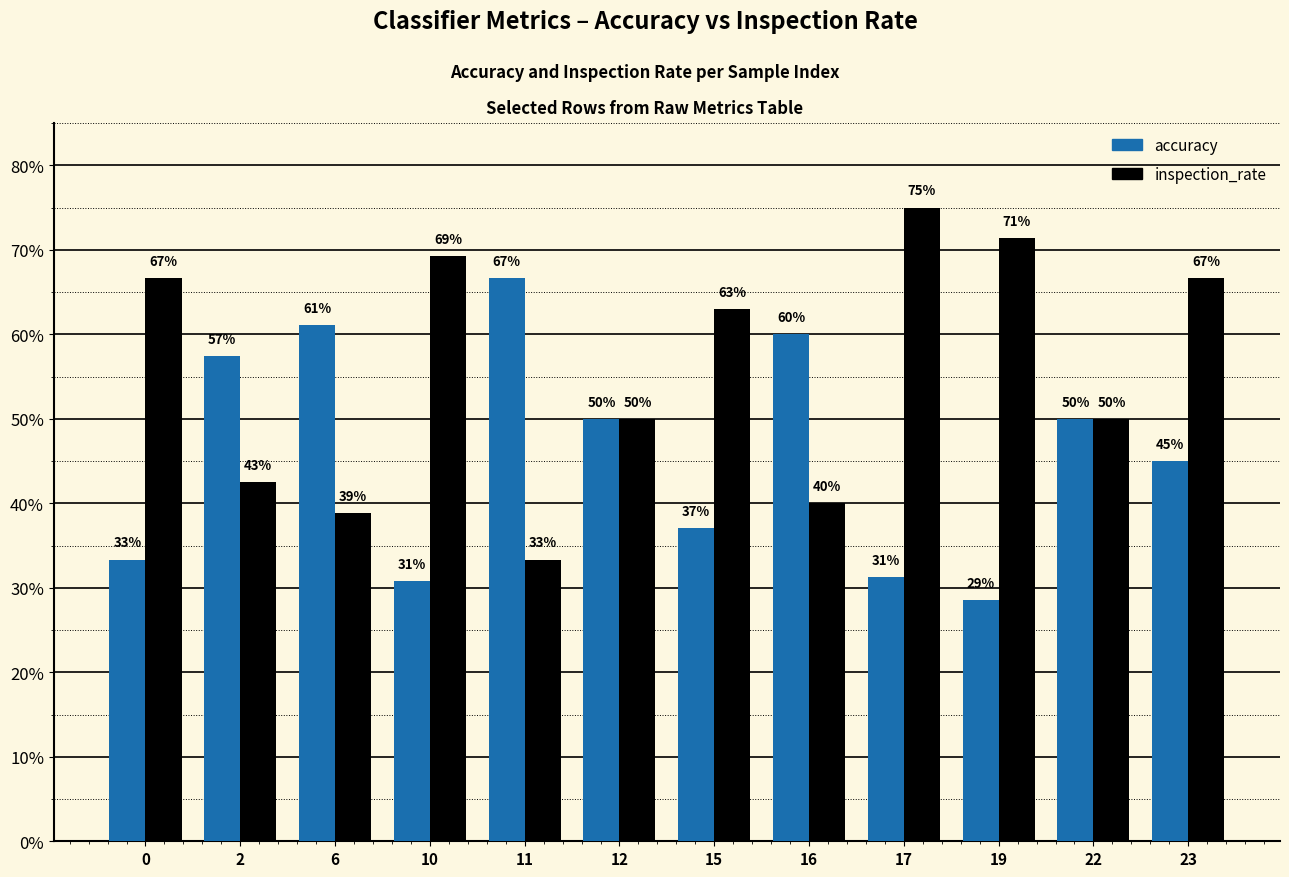

Count the inspection_rate values in the range 0 to 1.

12